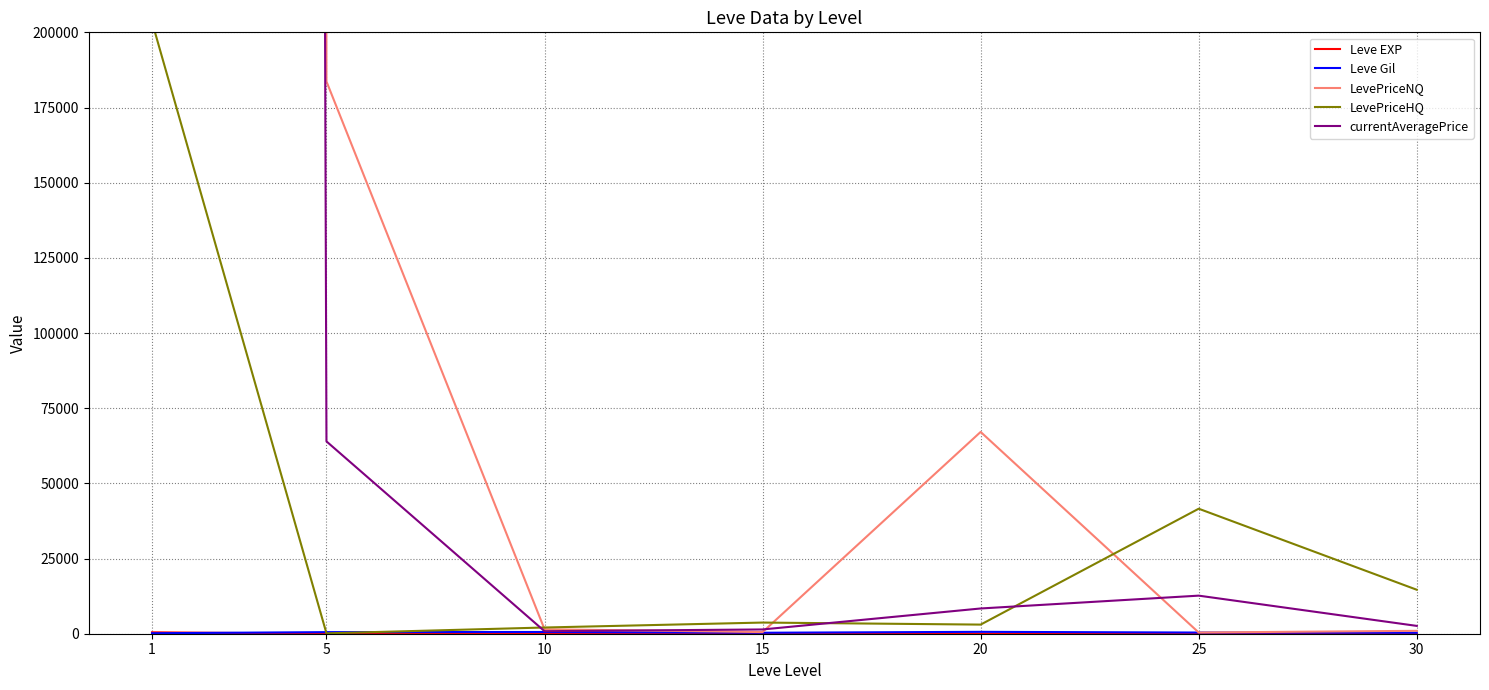

List the labels in order of Leve Gil value, largest first.

20, 10, 5, 25, 15, 30, 1